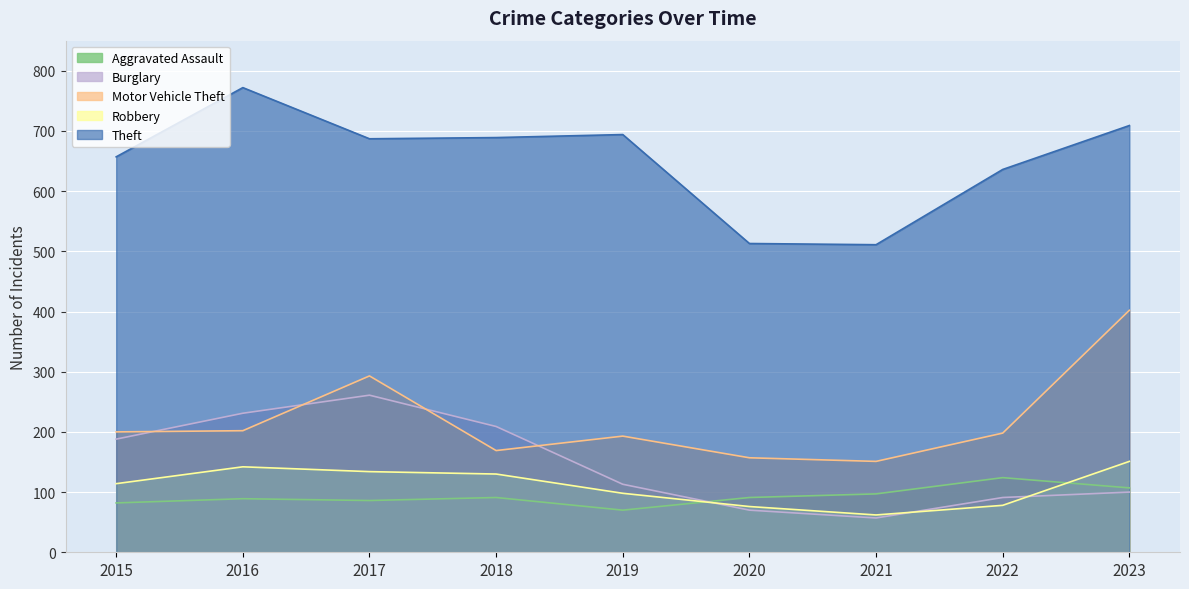

Read the Robbery value at 2016, to the nearest 10.

140